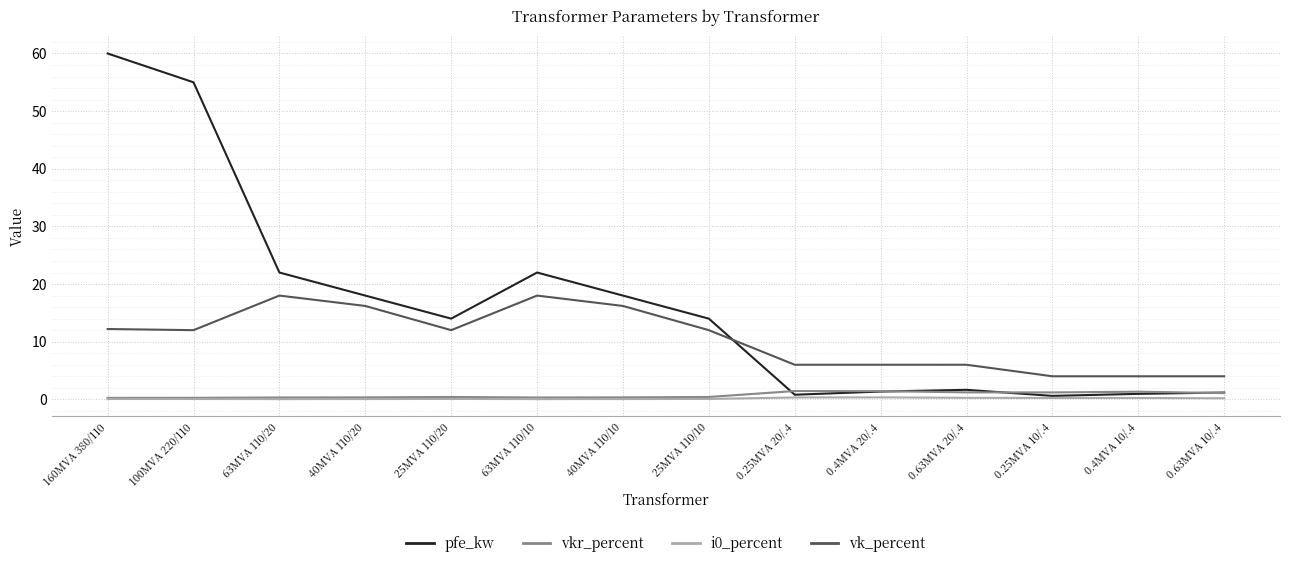

True or false: vk_percent has more than 1 interior local peaks.

True